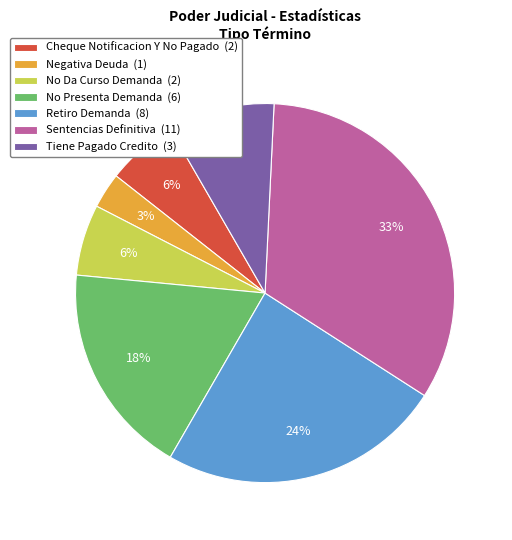

Count the number of slices in the pie.

7